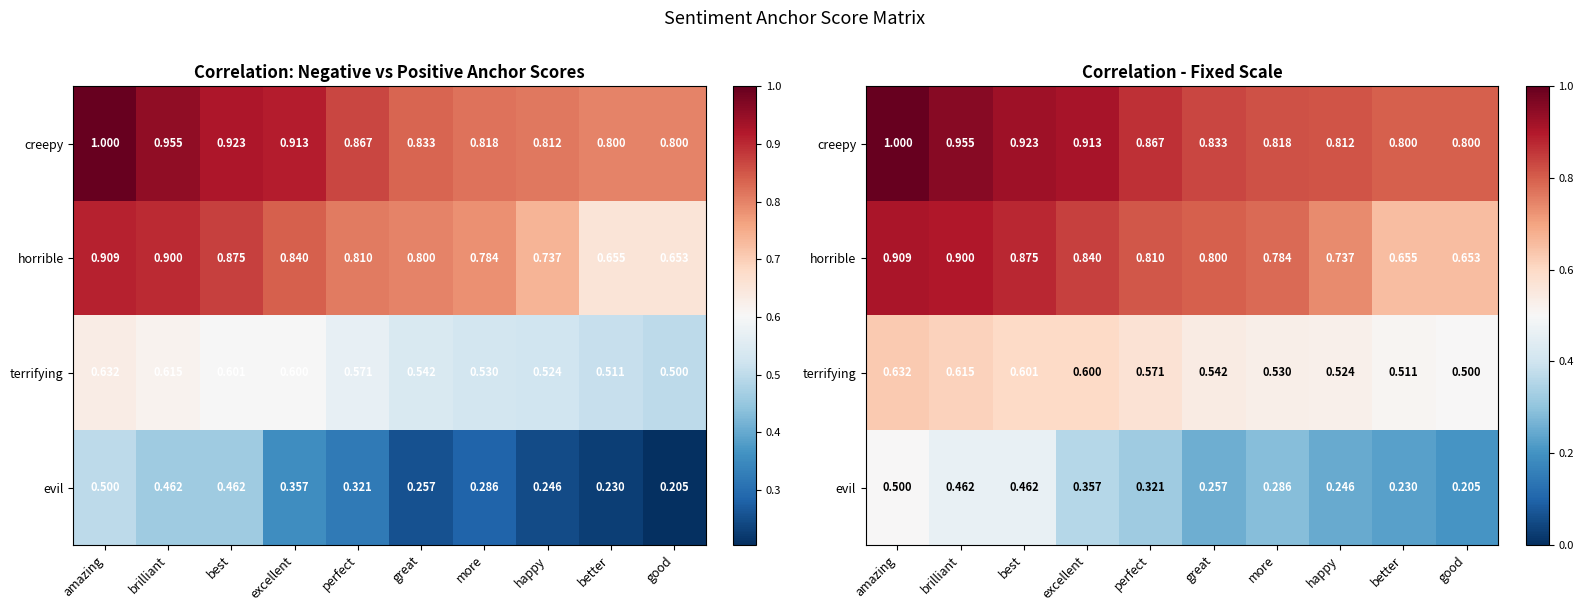

Rank the categories by creepy value from highest to lowest.

amazing, brilliant, best, excellent, perfect, great, more, happy, better, good